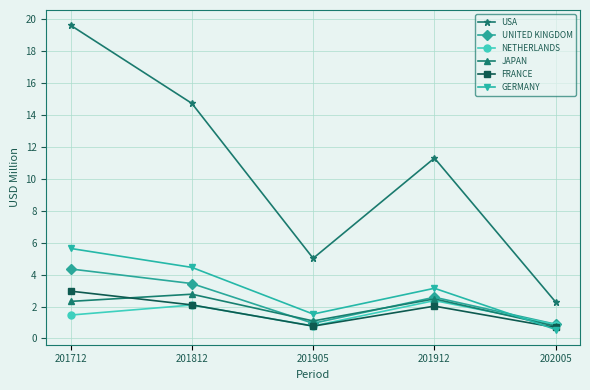

What is the sum of the USA values at 201912 and 202005?

13.6